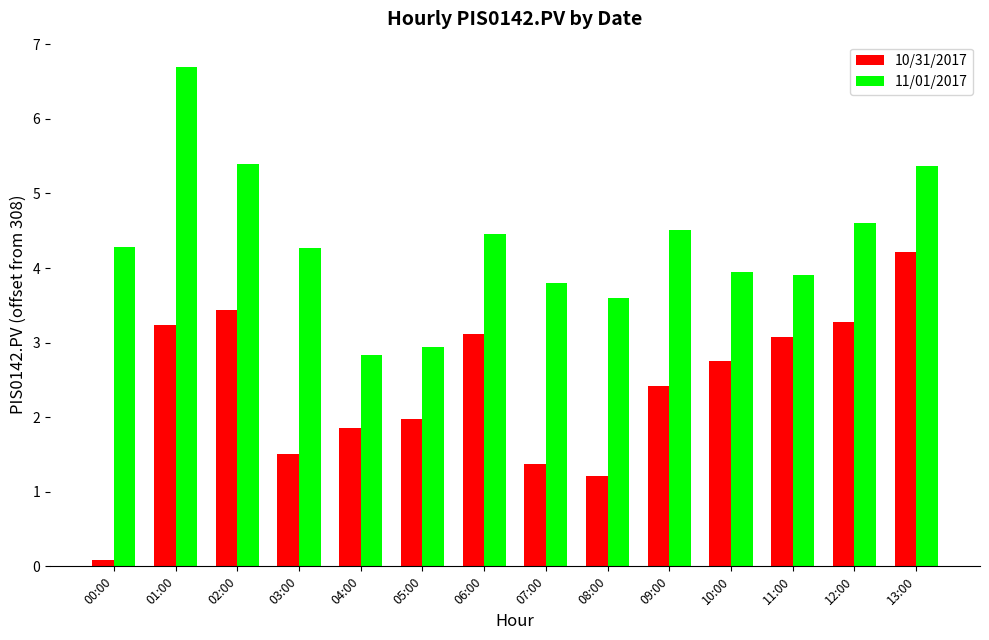

Which series has the largest total across all categories?

11/01/2017